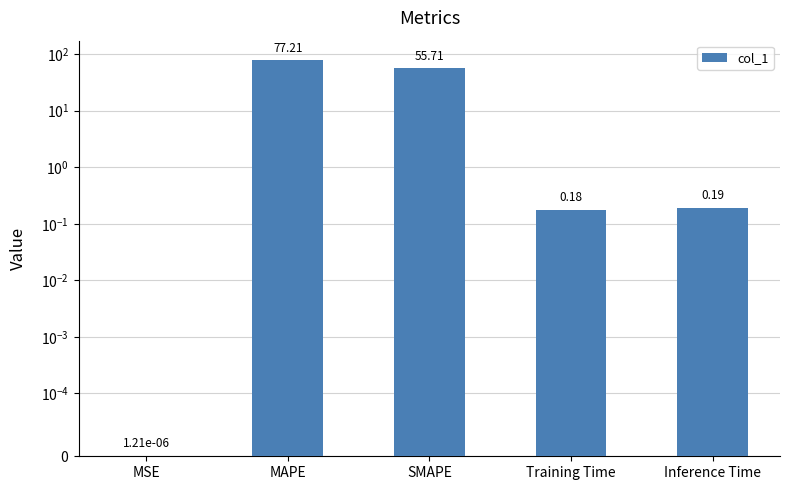

What is the greatest value displayed?

77.2